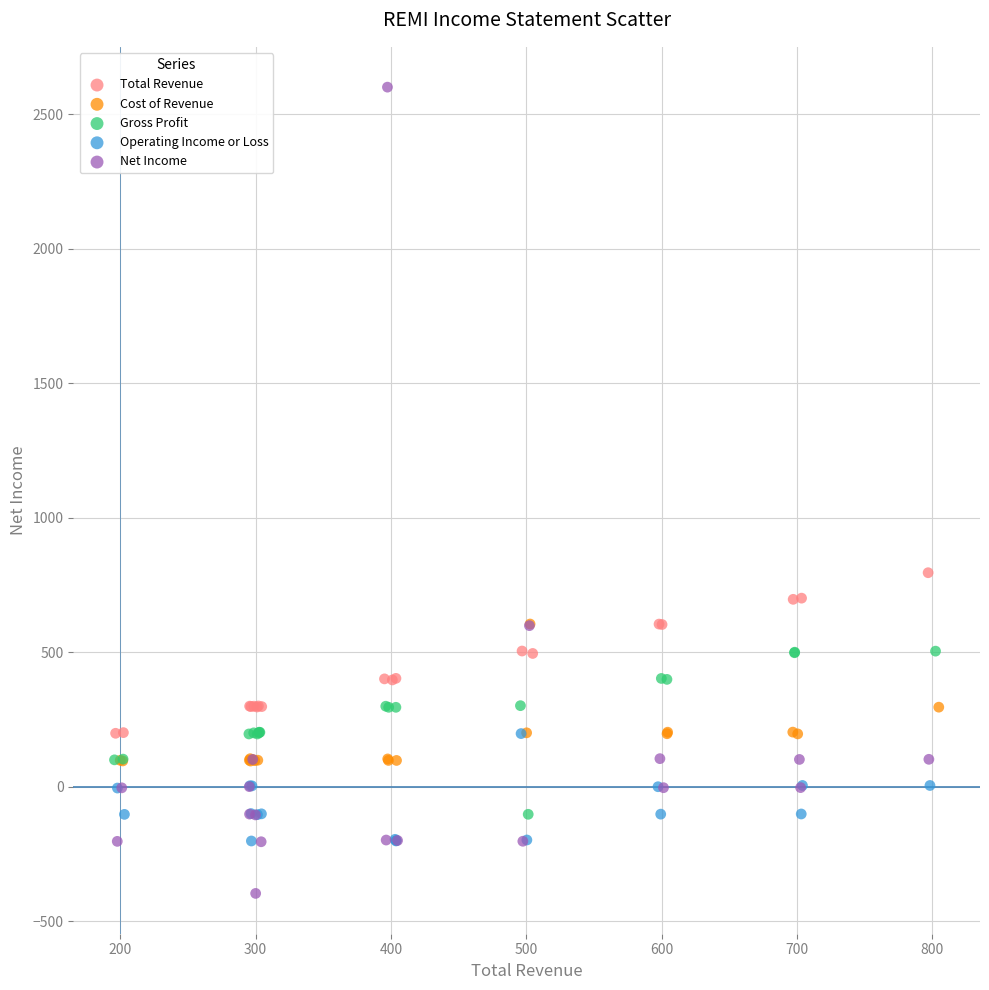

Which series has the largest Y range (max minus min)?

Net Income